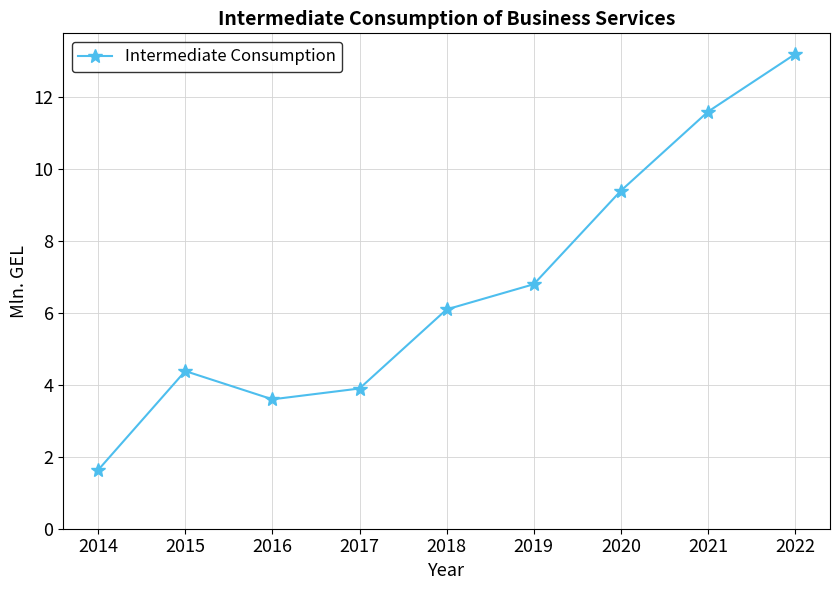

Between 2015 and 2014, which is larger?

2015